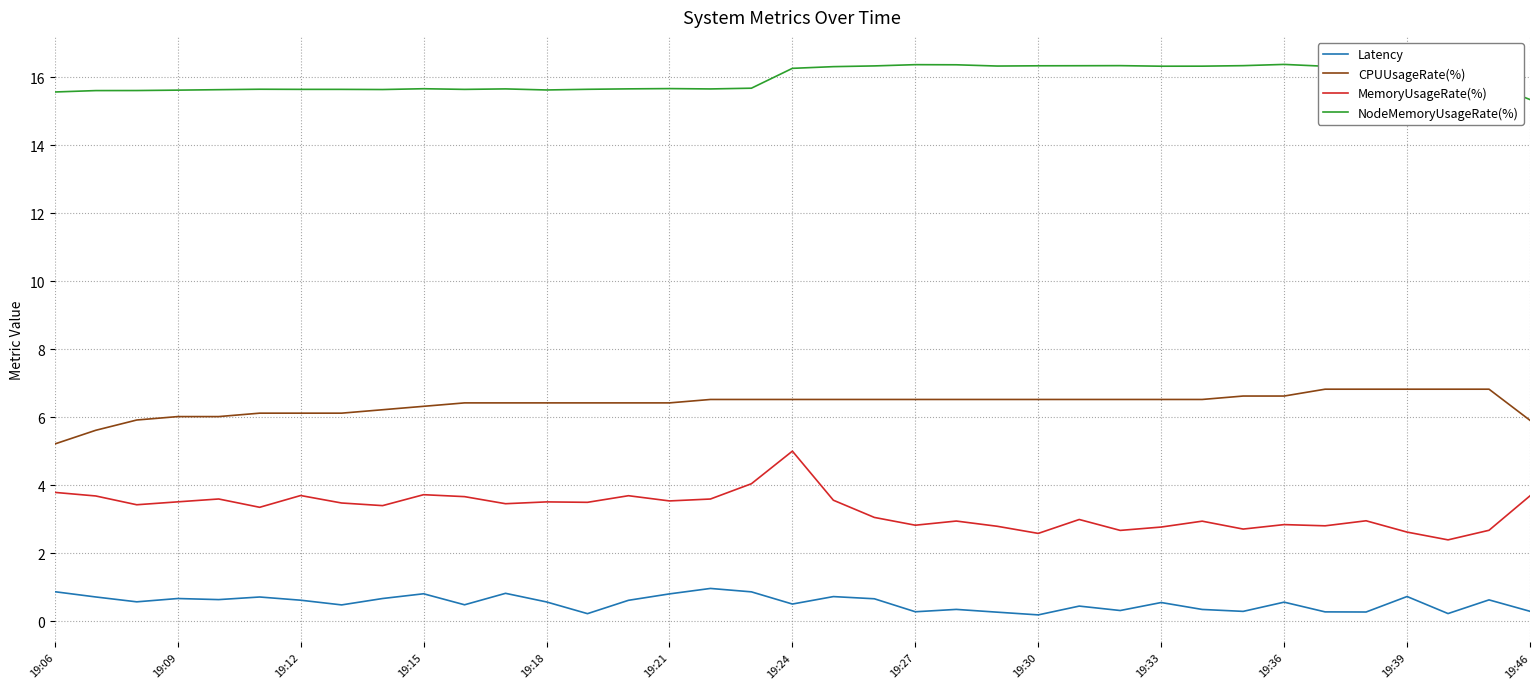

Which series has the largest total across all categories?

NodeMemoryUsageRate(%)